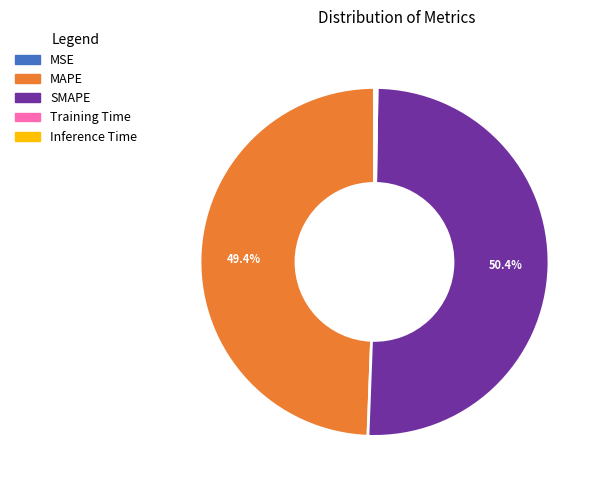

What portion of the pie excludes MAPE?

50.6%